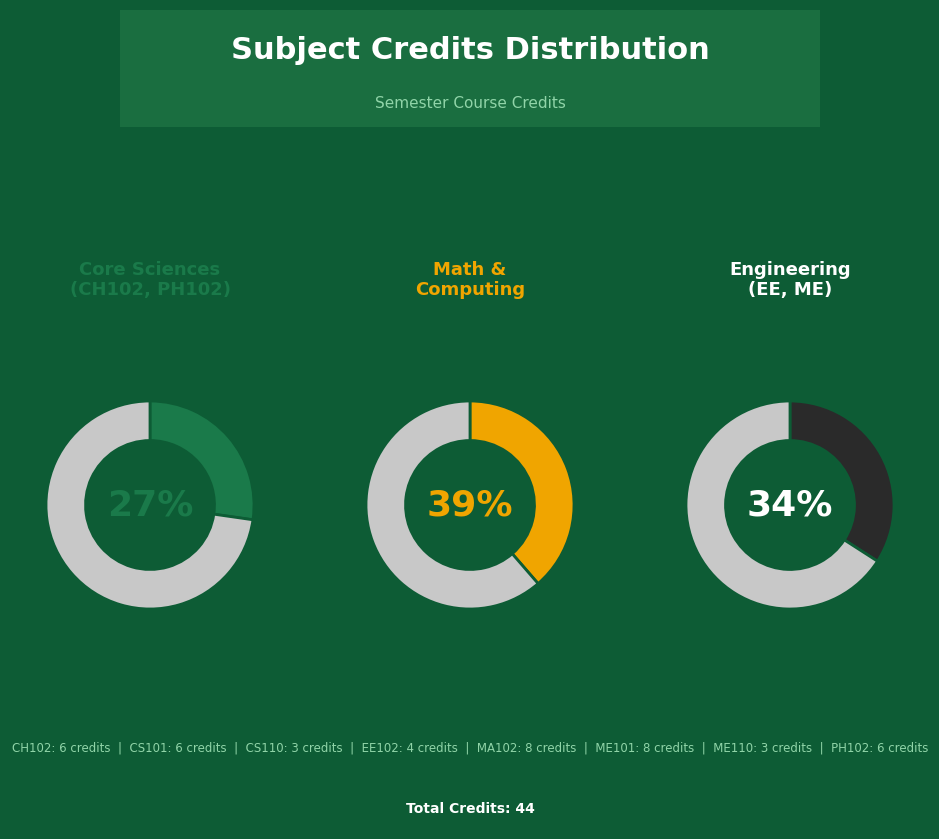

True or false: PH102 accounts for 19% of the total.

False